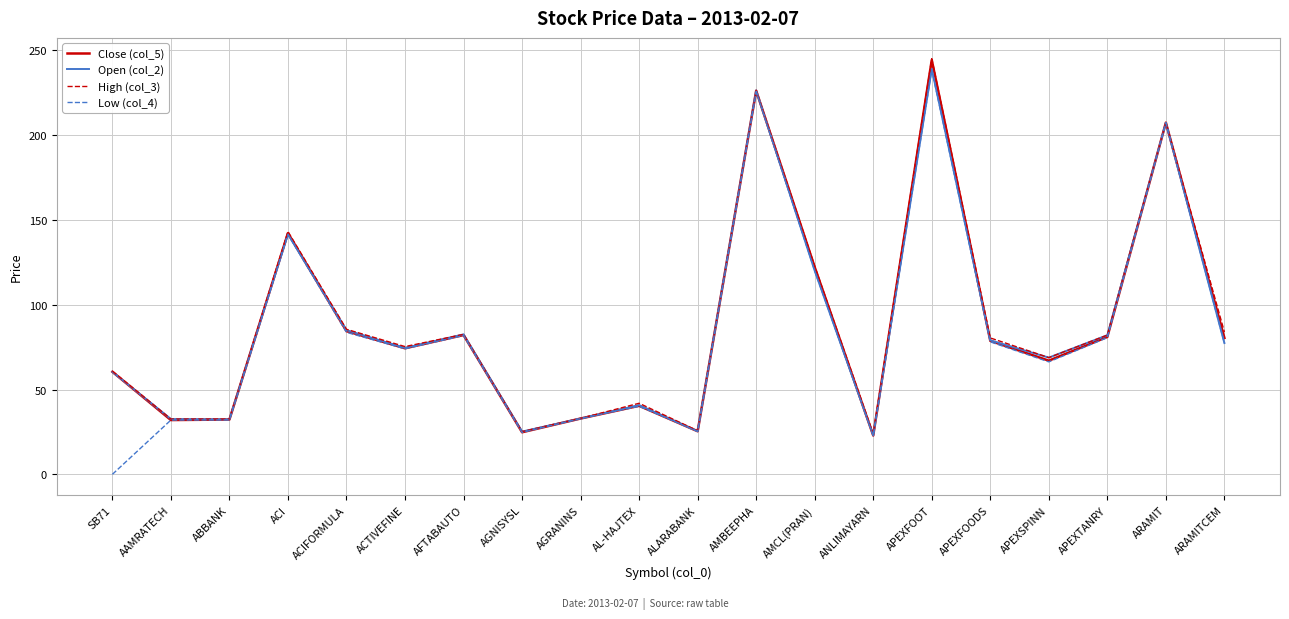

What is the total value across all series at AGRANINS?

131.7